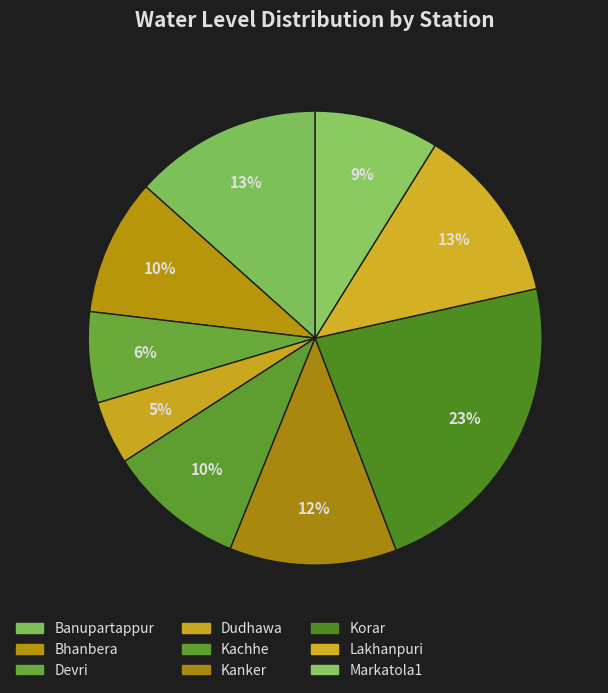

Which category has the smallest portion of the pie?

Dudhawa